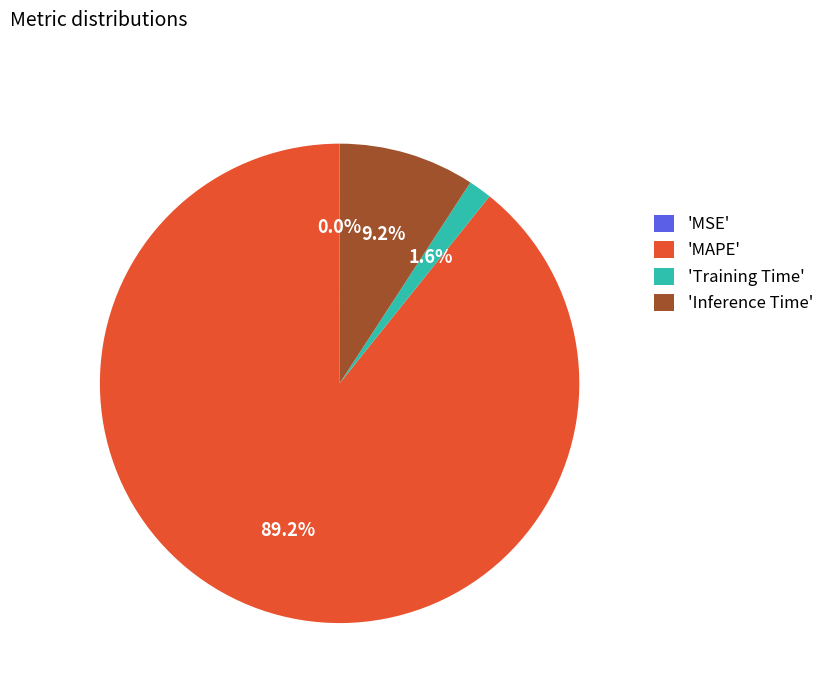

Which slice represents more than half of the pie?

'MAPE'